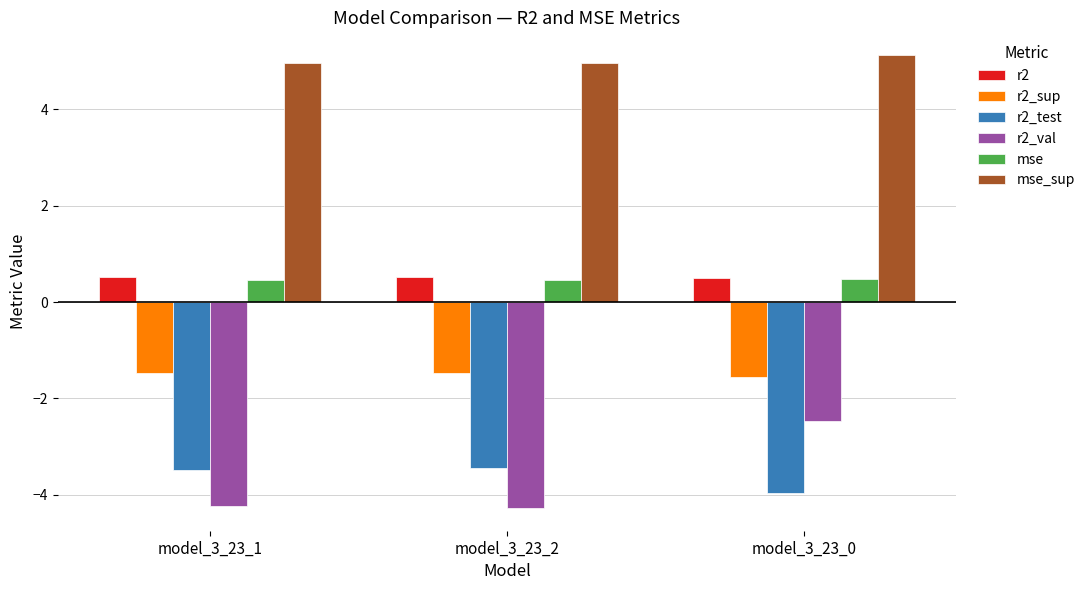

Is it true that r2_val equals -2.5 at model_3_23_0?

True